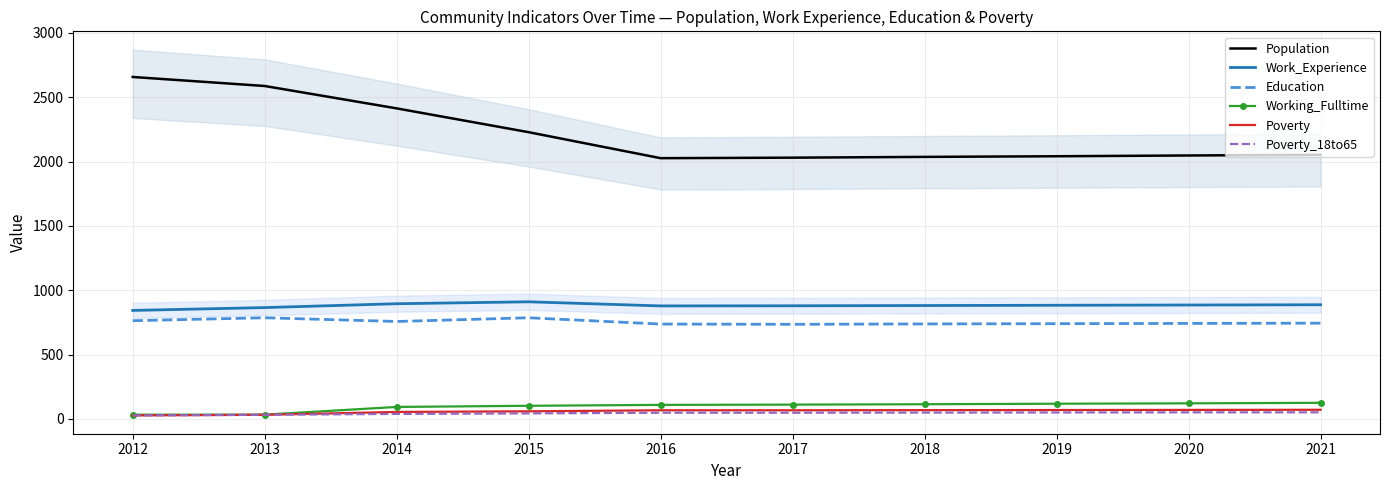

What is the value of the Work_Experience point at the 3rd from the left?

895